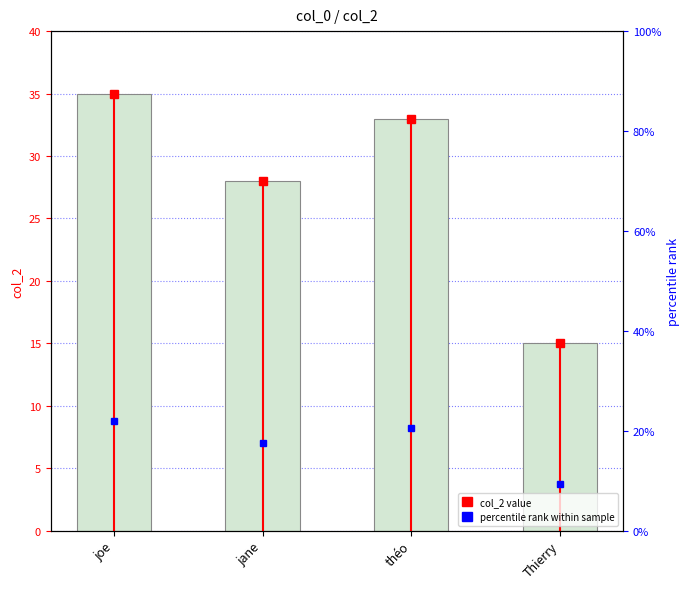

List the labels in order of value, largest first.

joe, théo, jane, Thierry